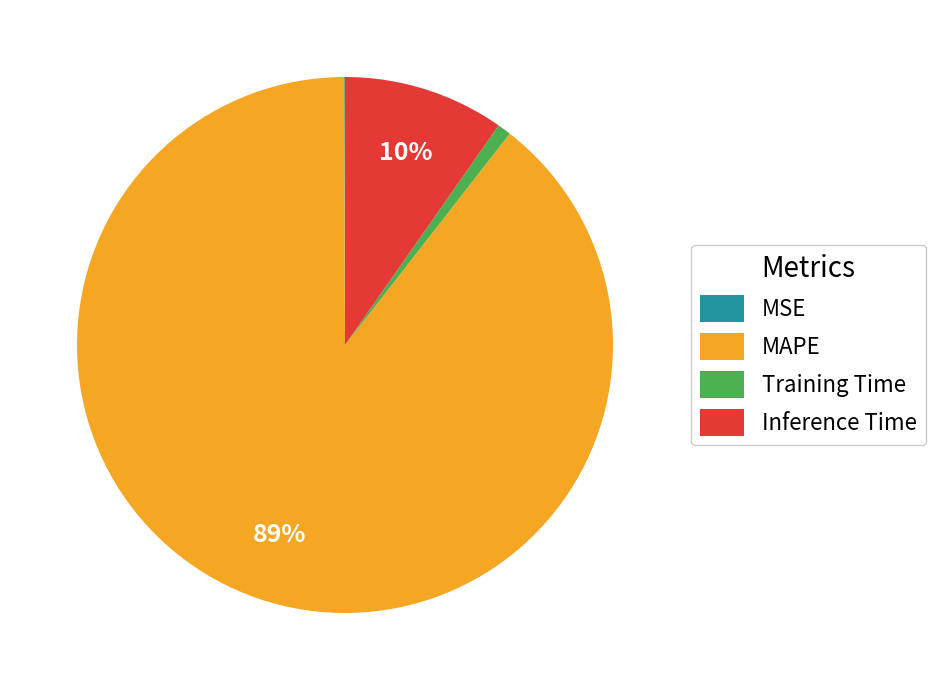

To the nearest percent, what is the difference between the largest and smallest slice percentages?

89%